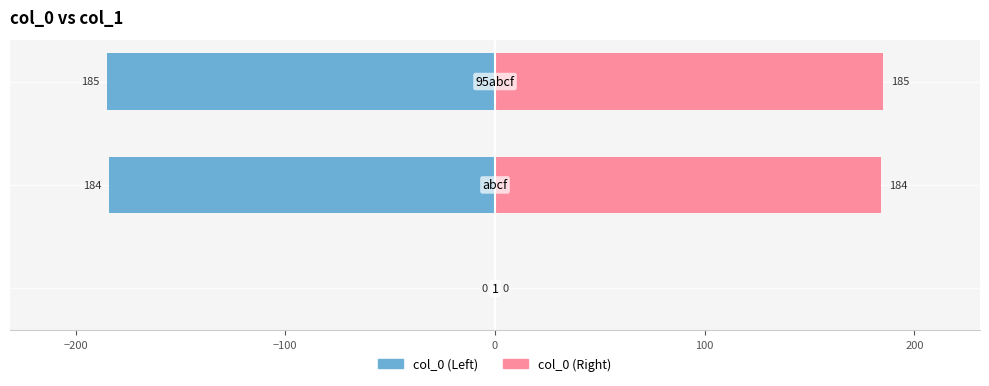

What is the minimum value for col_0 (Left)?

-185